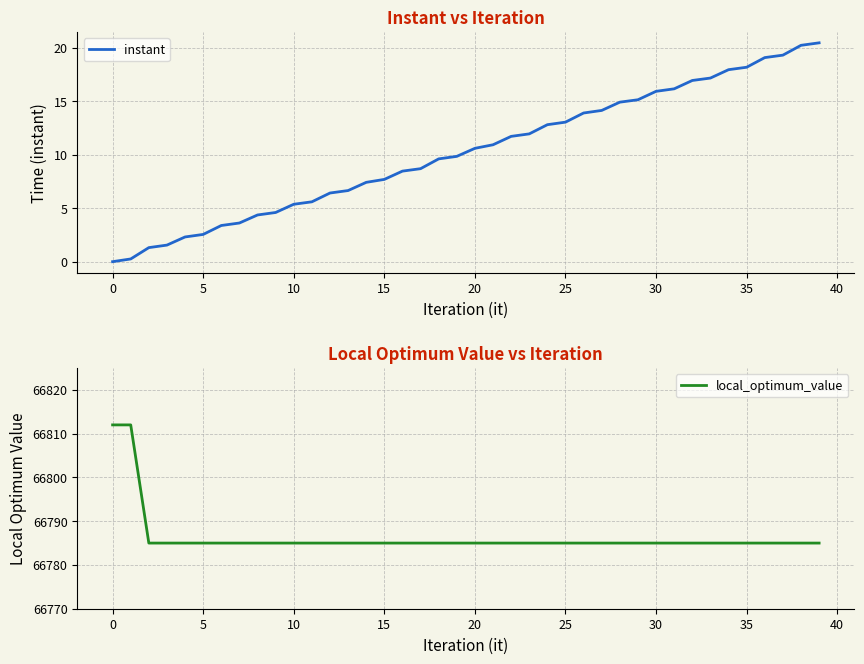

What is the label of the 18th point from the left?

17